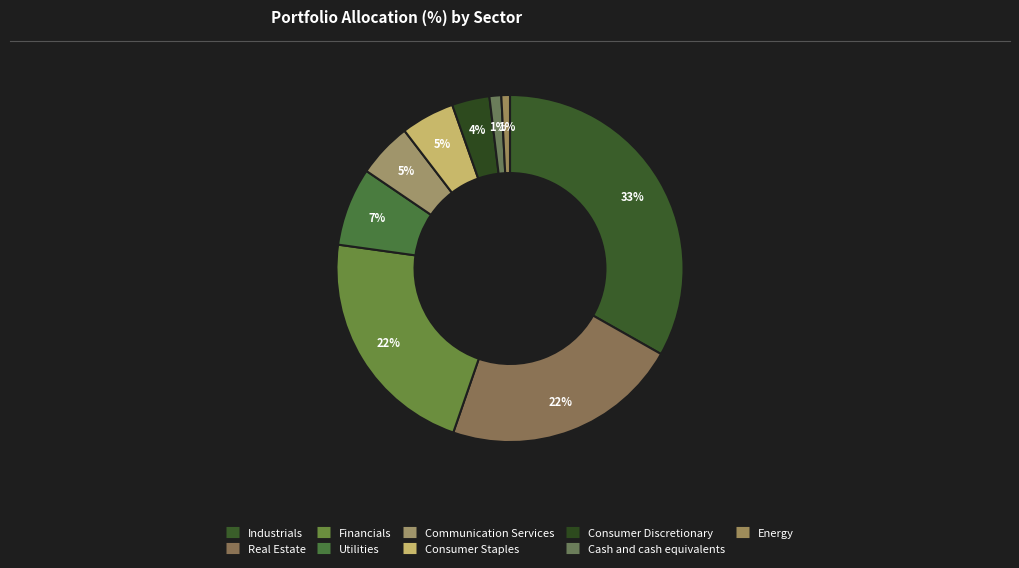

Count the number of slices in the pie.

9